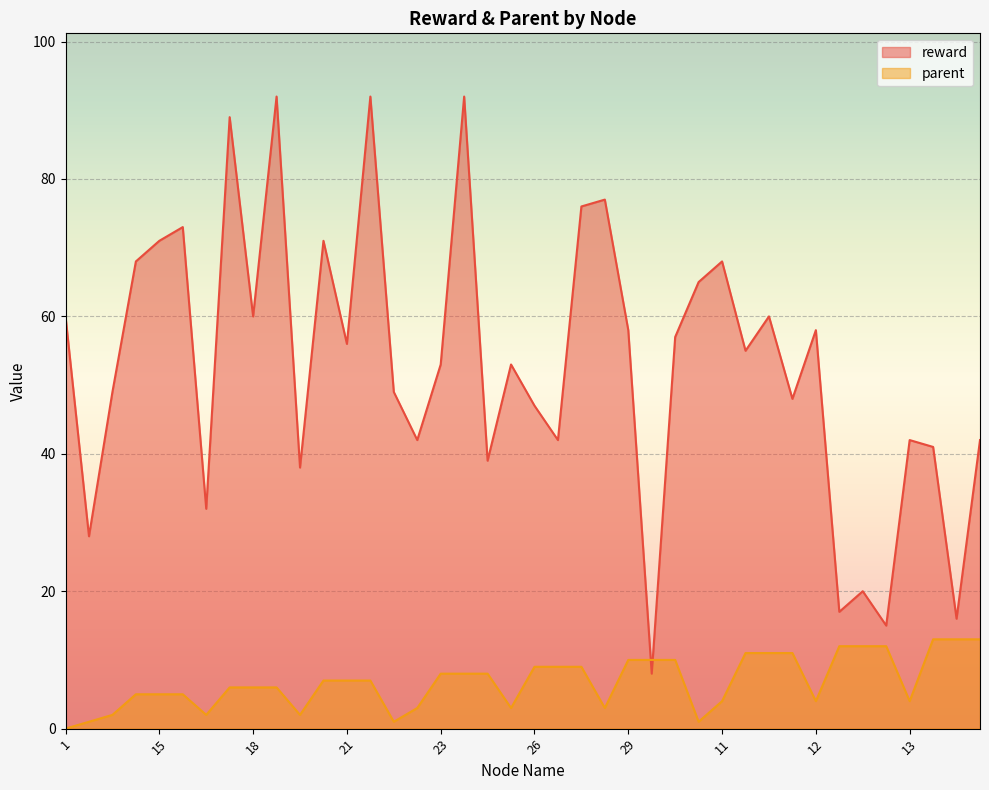

What are all the series names shown in the legend?

reward, parent